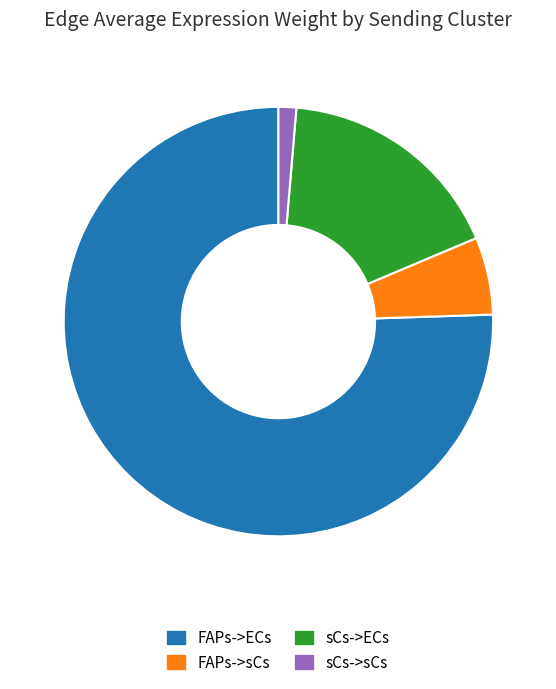

Approximately how many times larger is the value at sCs->ECs compared to FAPs->ECs?

0.2